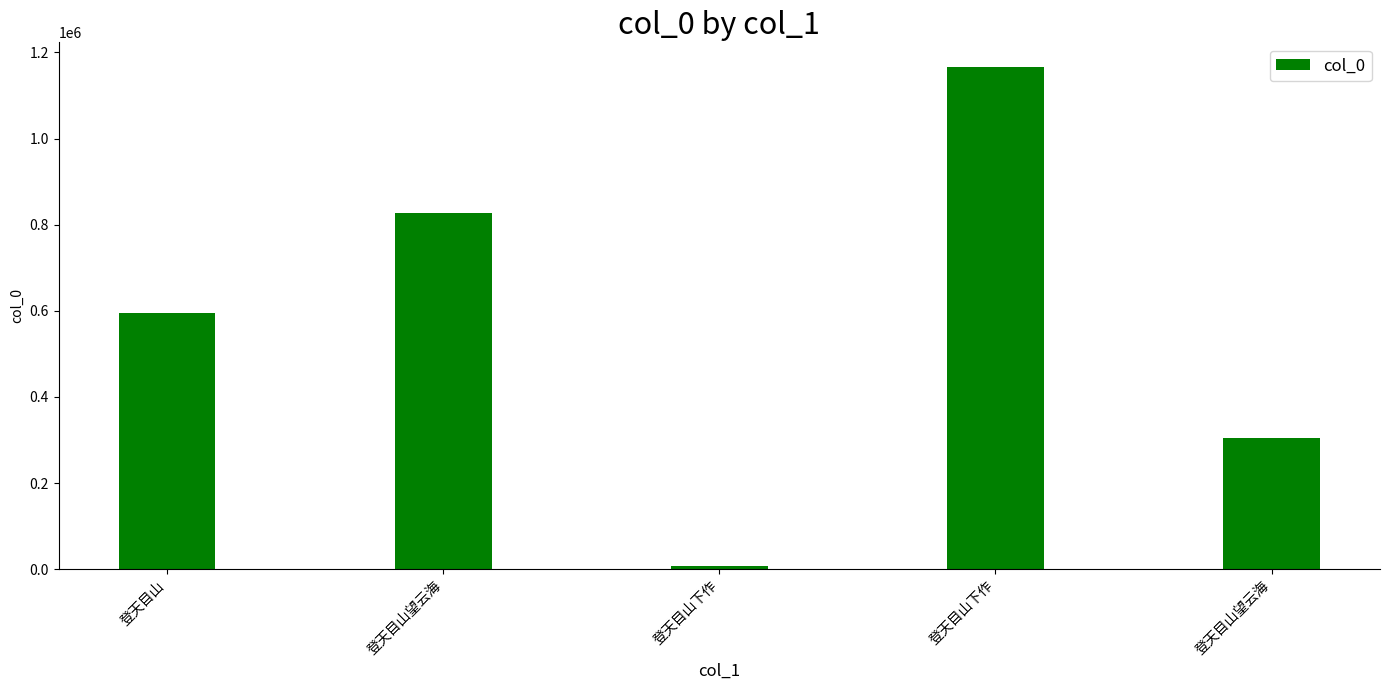

Reading left to right, transcribe all the data shown in this chart.

595897	828183	6669	1165256	304324